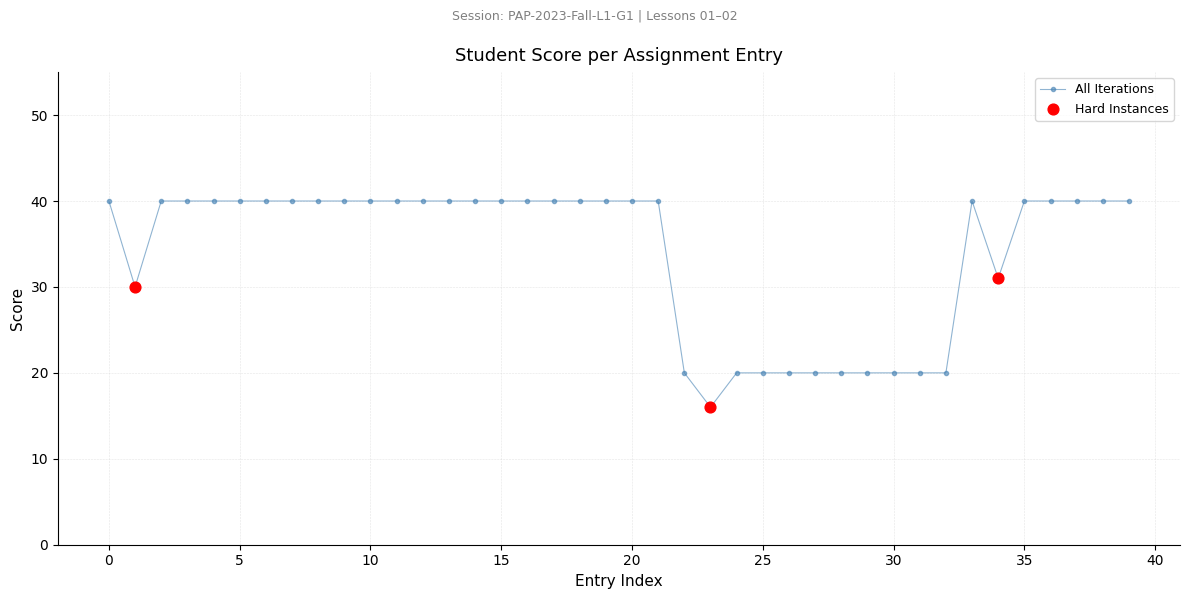

What is the difference between the maximum and minimum values?

24